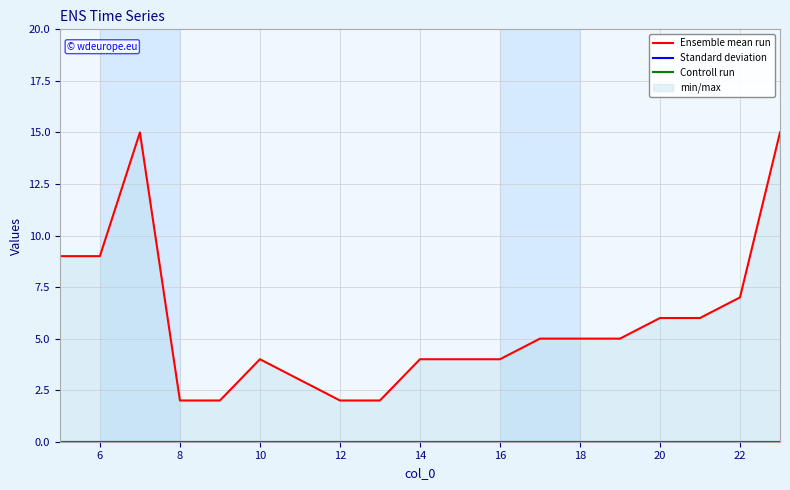

What is the value of the Ensemble mean run point at the 16th from the left?

6